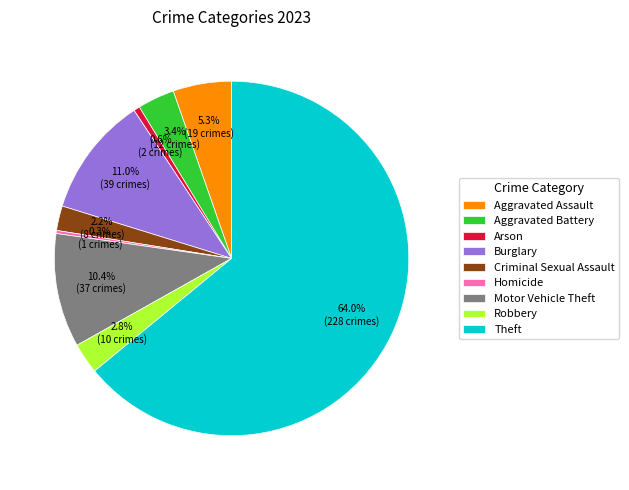

Combined, what portion of the pie is Homicide and Theft?

64.3%